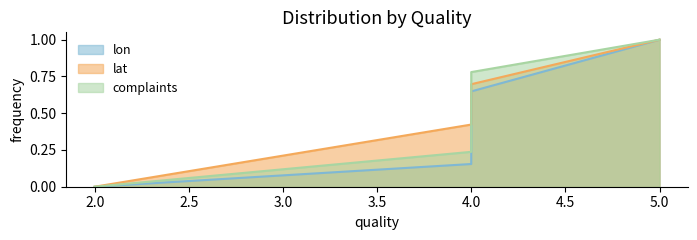

Reading left to right, what are all the values shown in this chart?

lon: 2=0.0	4=0.2	4=0.6	5=1.0
lat: 2=0.0	4=0.4	4=0.7	5=1.0
complaints: 2=0.0	4=0.2	4=0.8	5=1.0